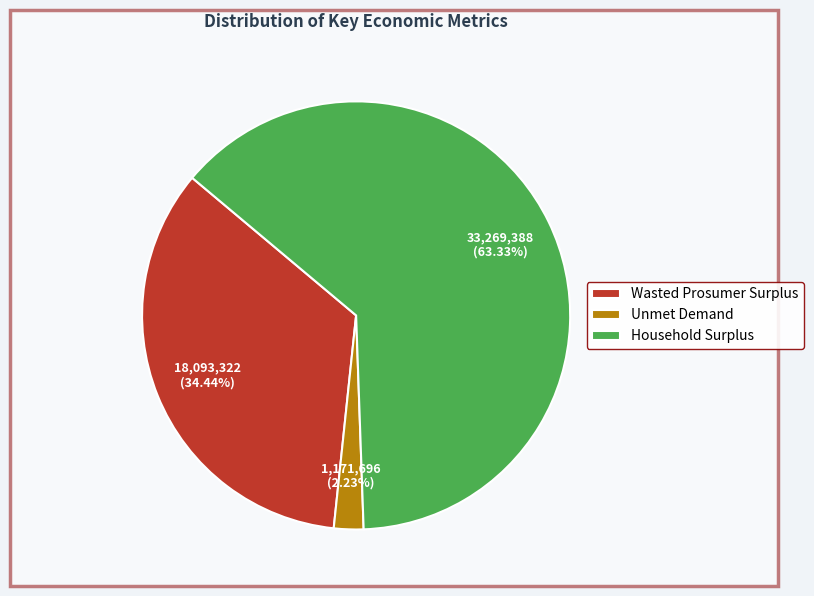

Is it true that Wasted Prosumer Surplus is 21% of the pie?

False